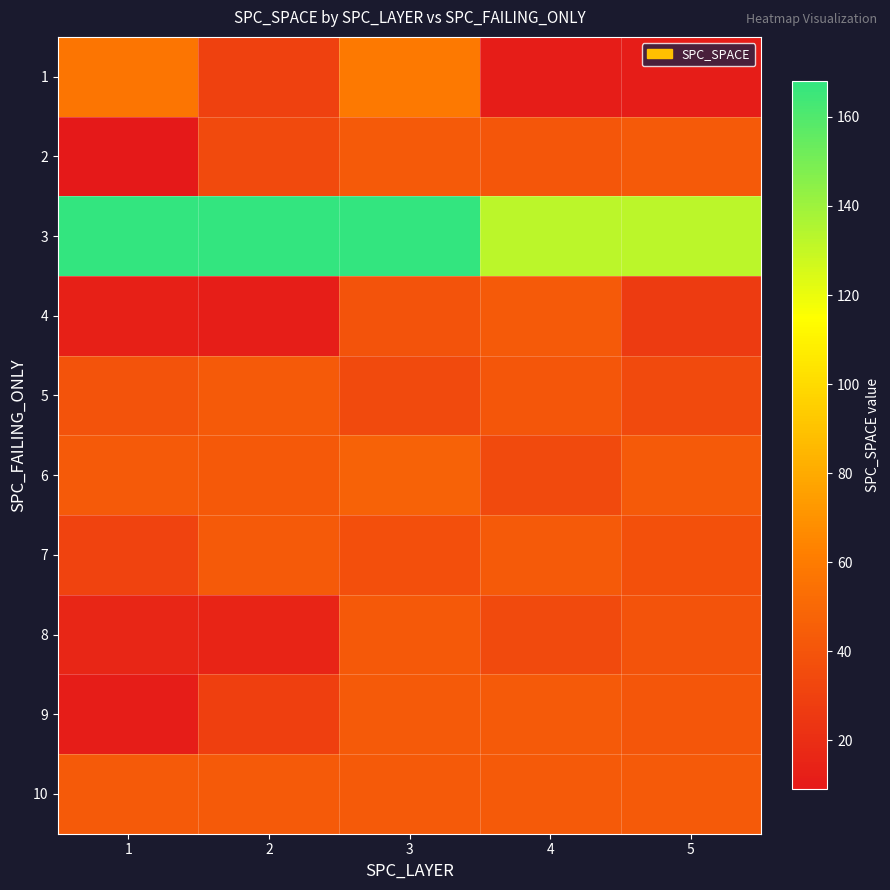

What is the spread (max minus min) of values at 1?

159